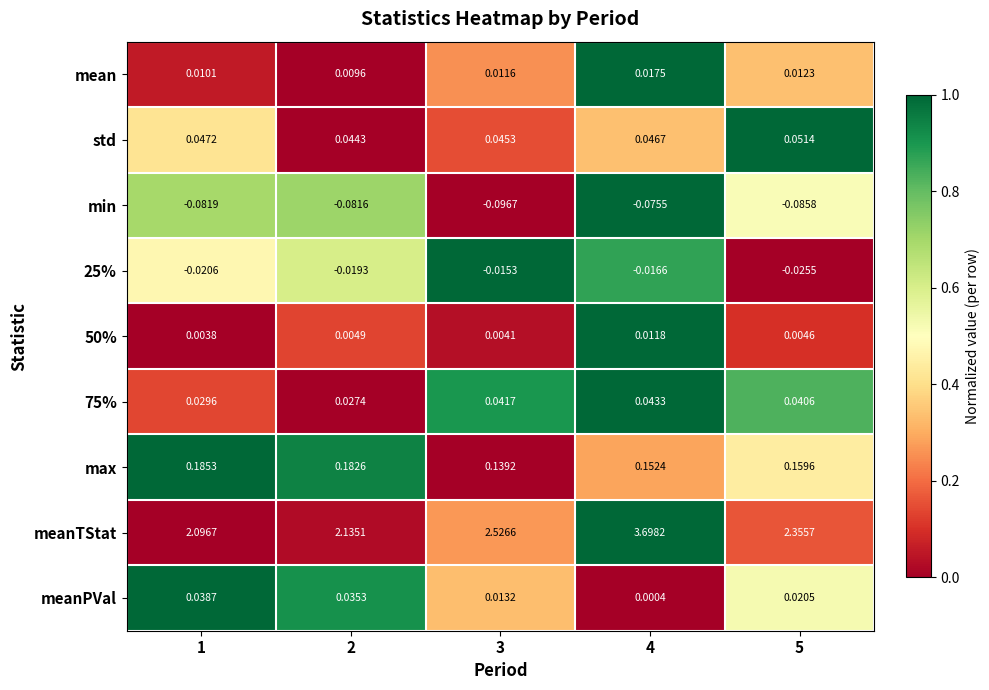

What is the greatest value displayed?

3.7